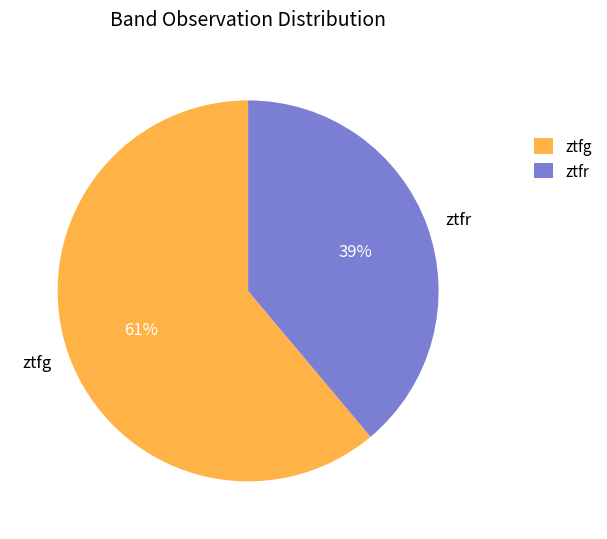

How many slices are in this pie chart?

2